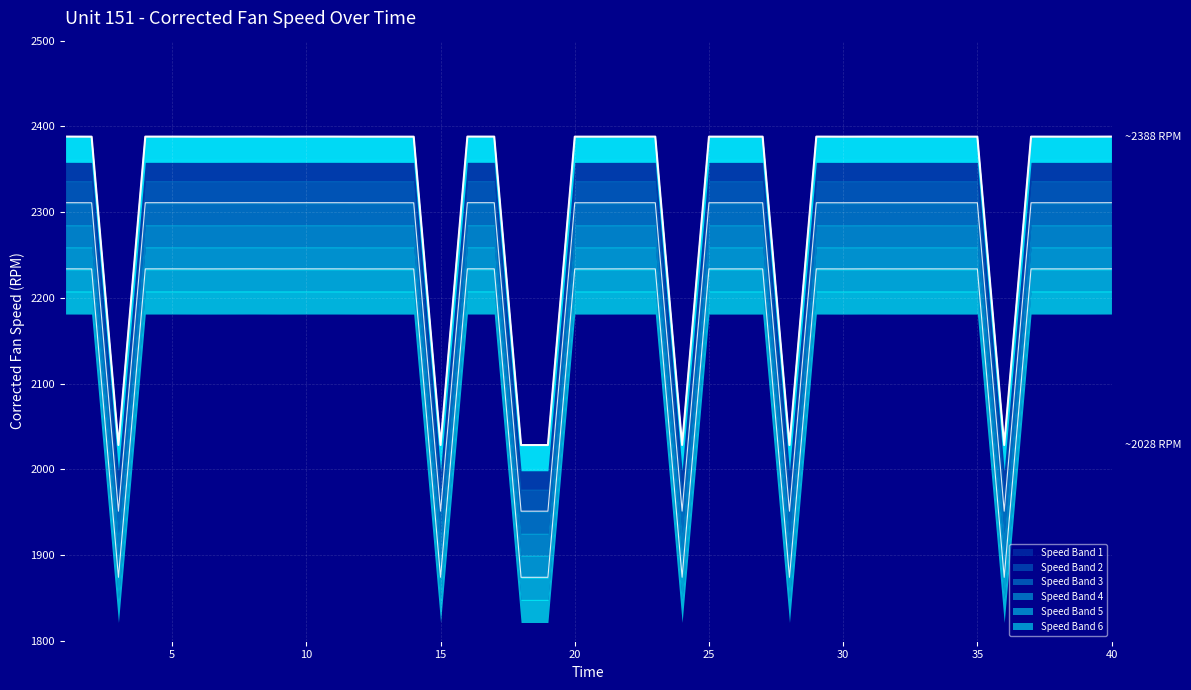

What is the maximum value shown in the chart?

2388.1